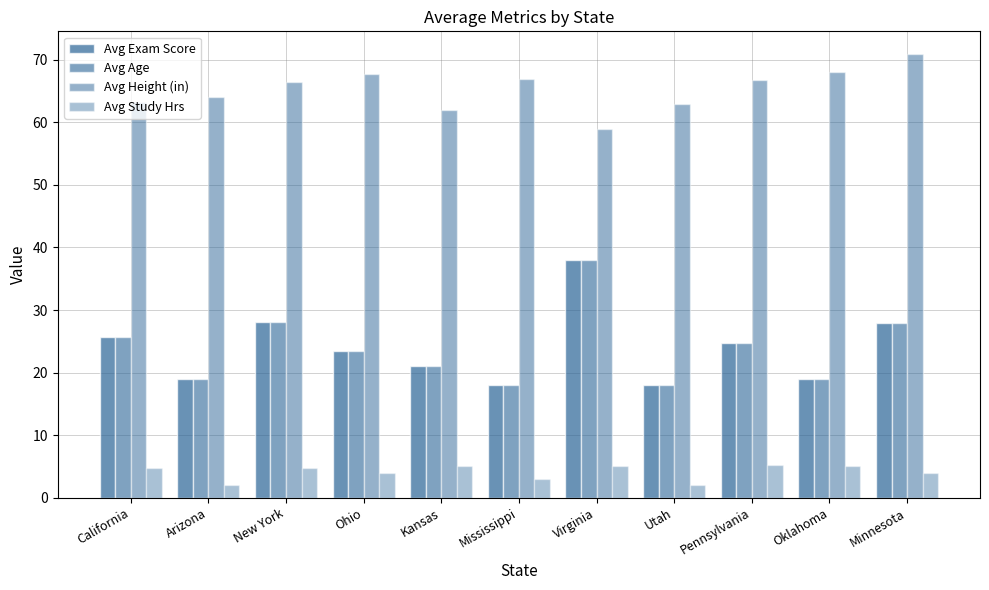

Where does the Avg Exam Score series first go above 23?

California